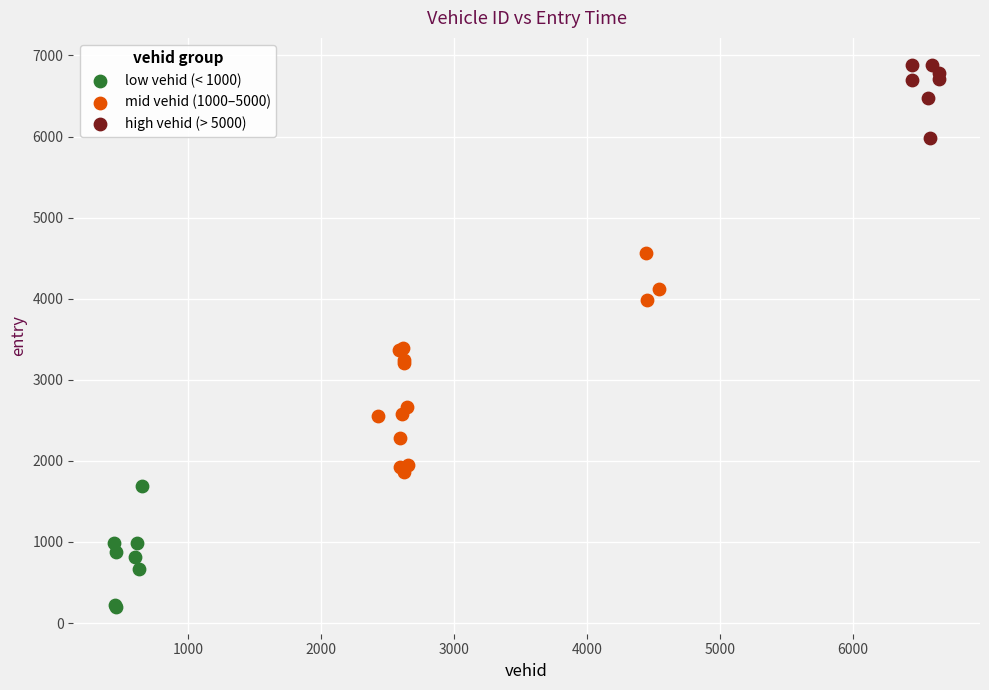

Which series has the widest spread of Y values?

mid vehid (1000–5000)